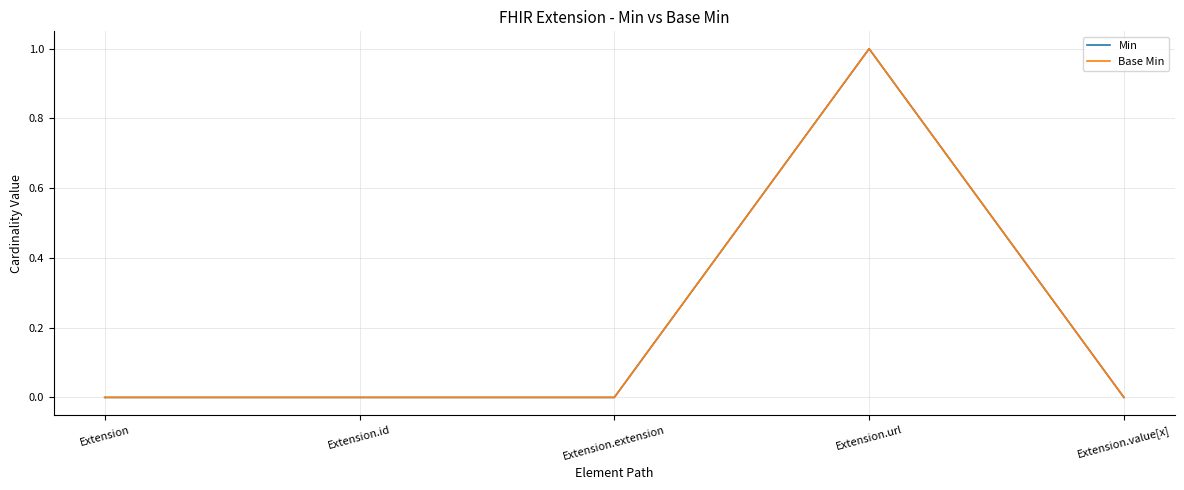

Does the chart have visible grid lines?

Yes